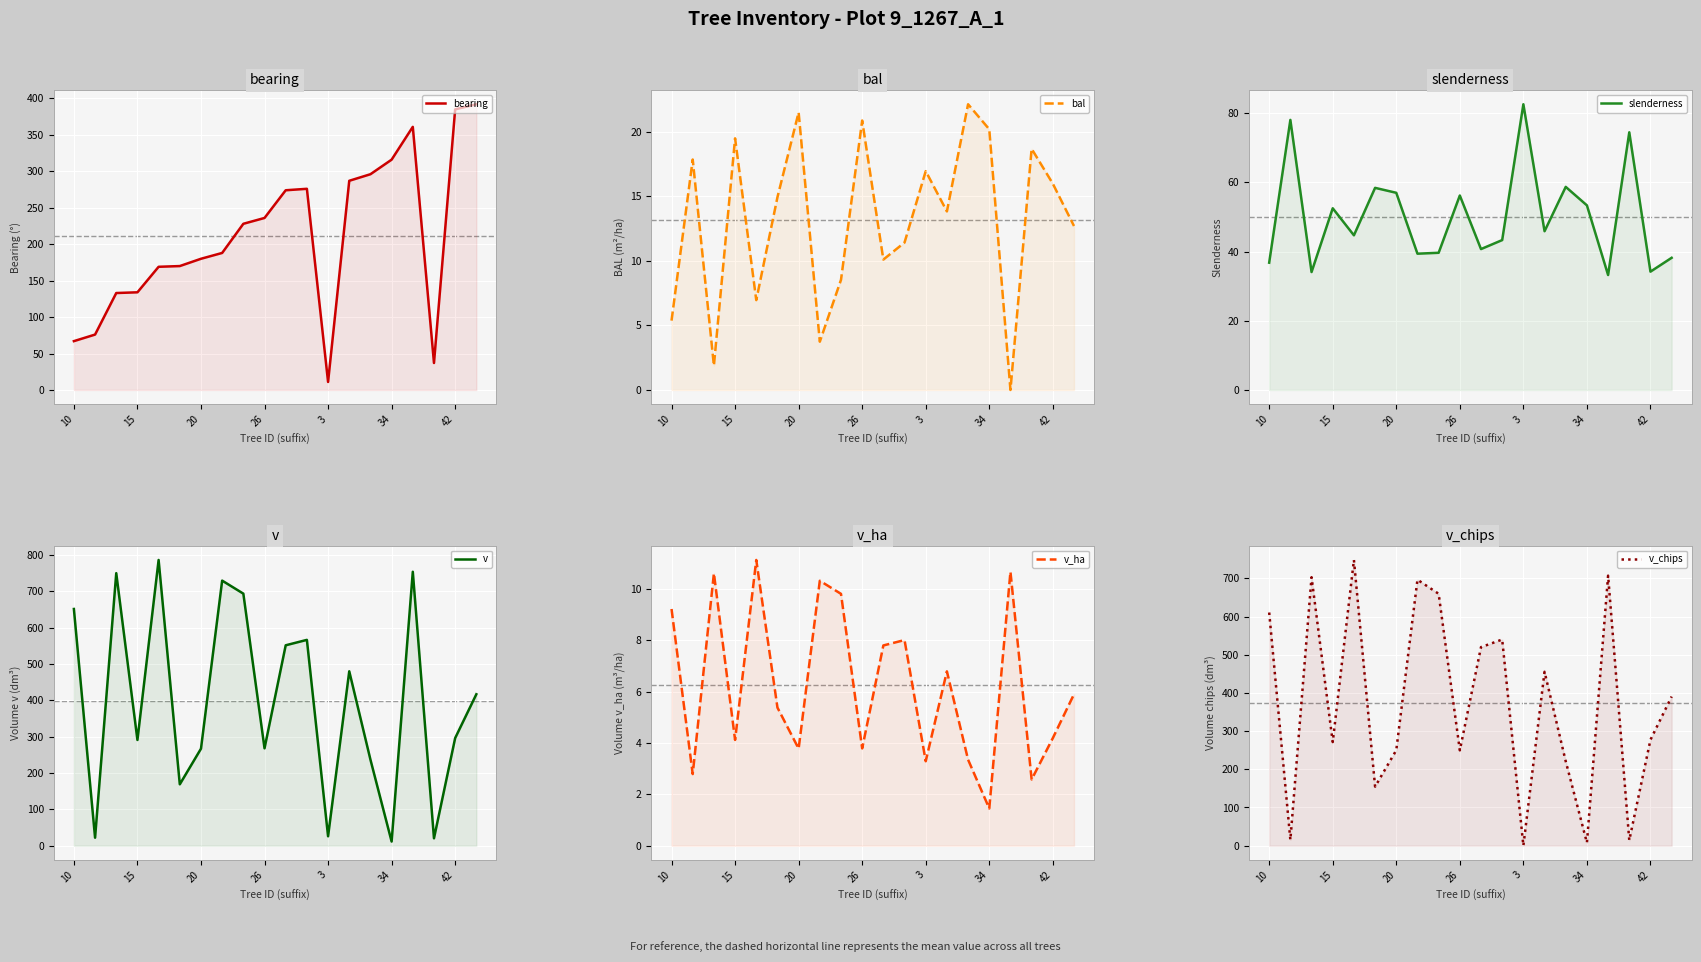

Where does the v_ha series first go above 5?

10